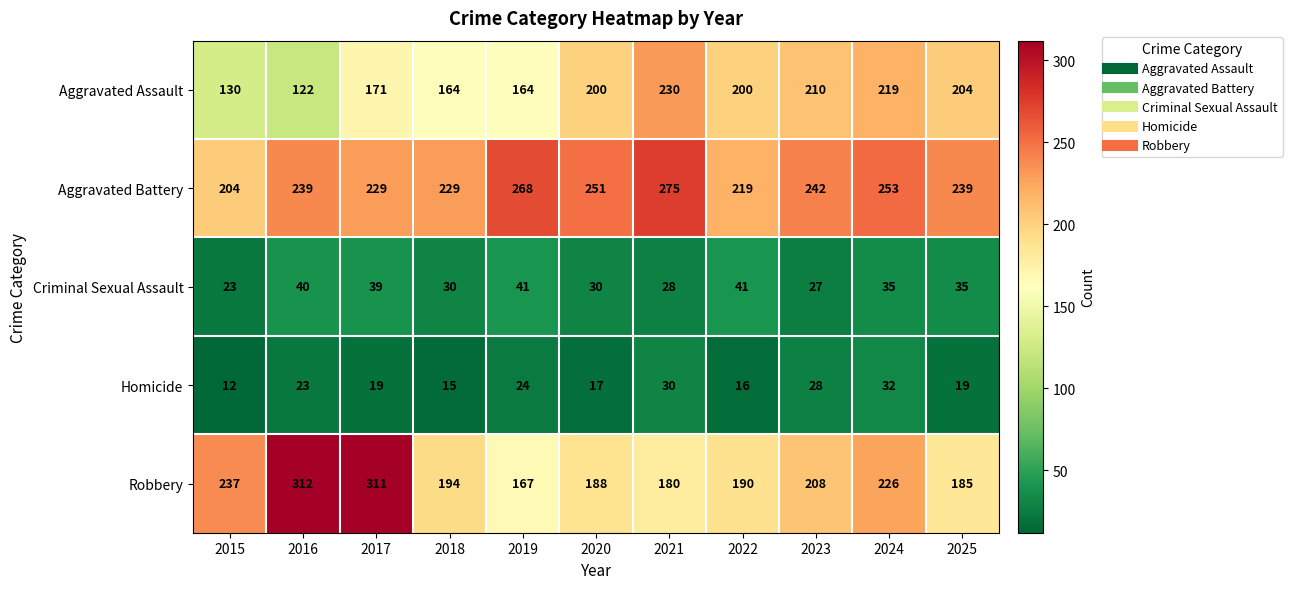

Which series has the largest total across all categories?

Aggravated Battery